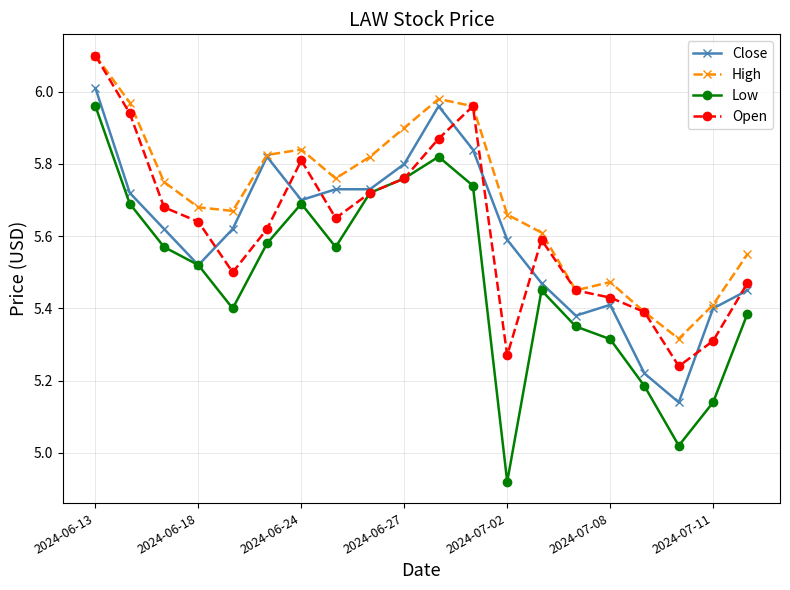

At how many categories does at least one series exceed 5?

20